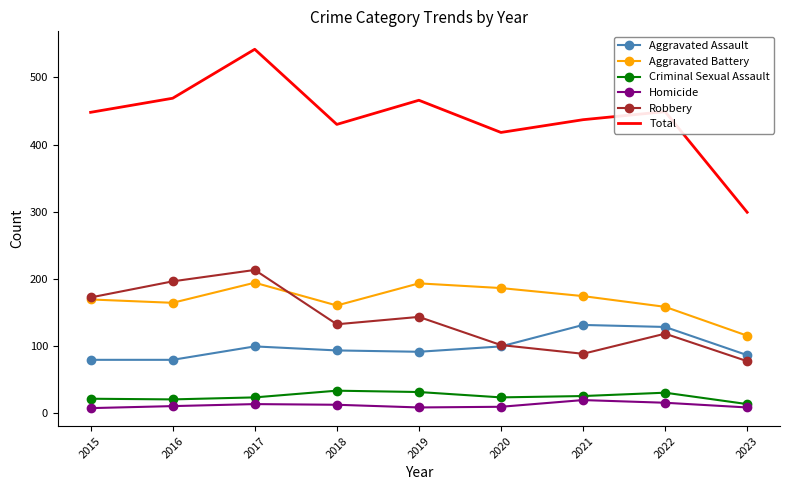

True or false: Robbery and Aggravated Battery cross at least once.

True